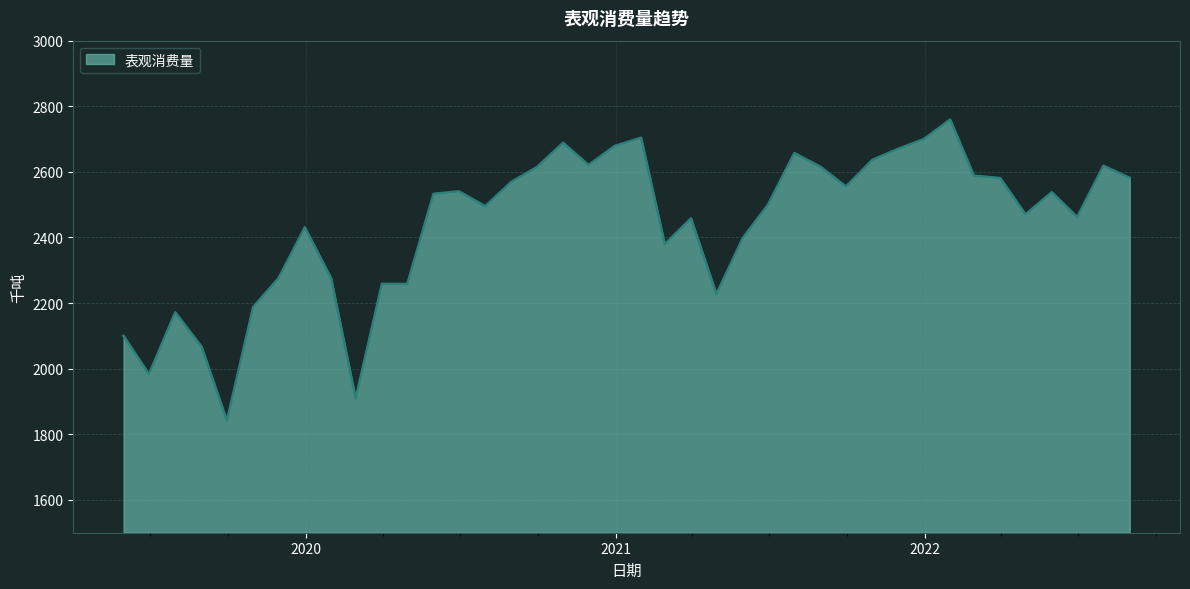

Does the chart display data point markers on the line(s)?

No